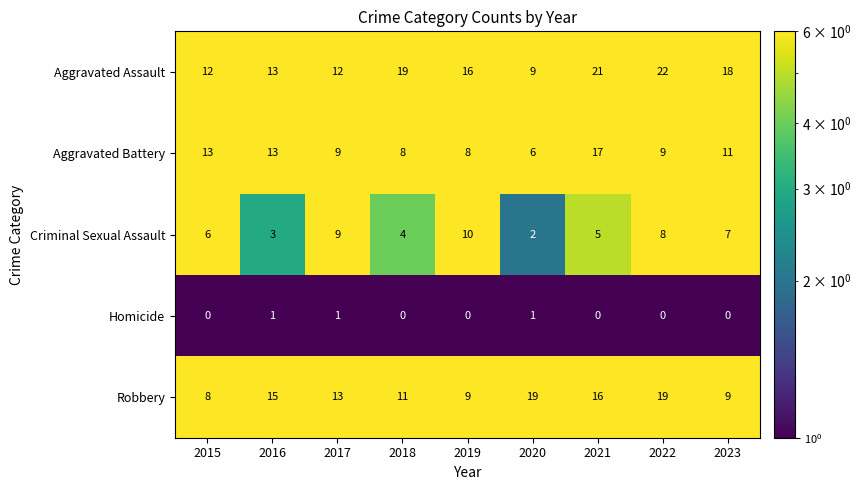

At how many categories does at least one series exceed 11?

9